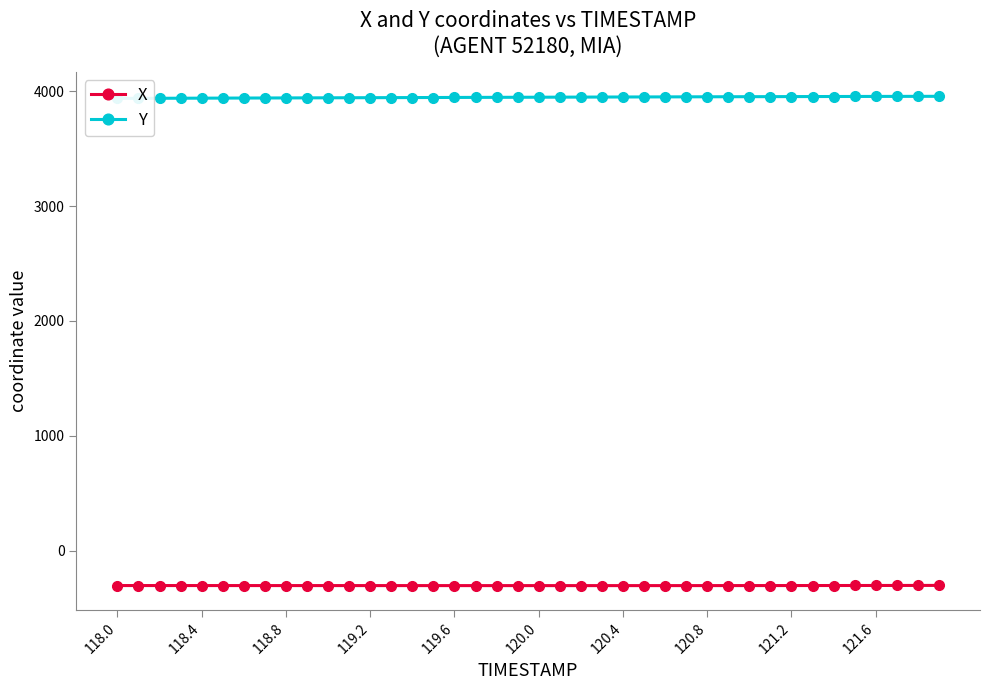

What is the minimum value for X?

-304.1